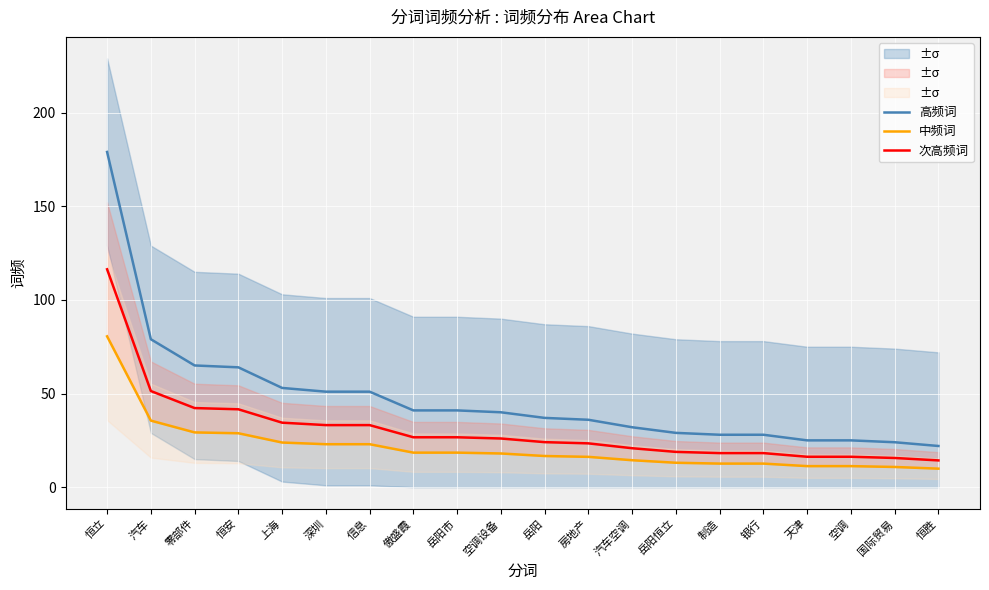

What is the value of the 次高频词 point at the 10th from the left?

26.0